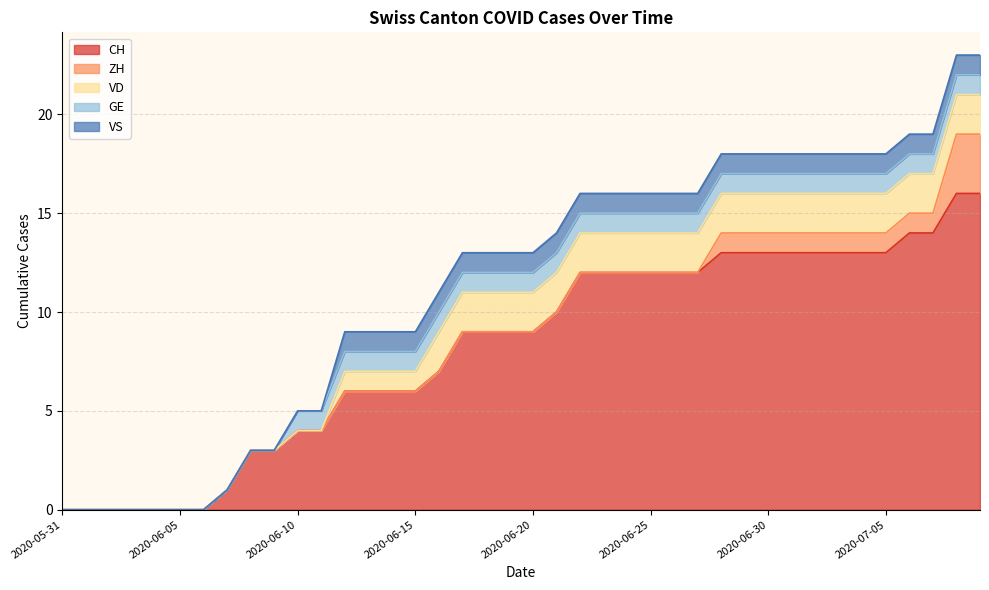

What is the difference between the ZH values at 2020-07-02 and 2020-06-04?

1